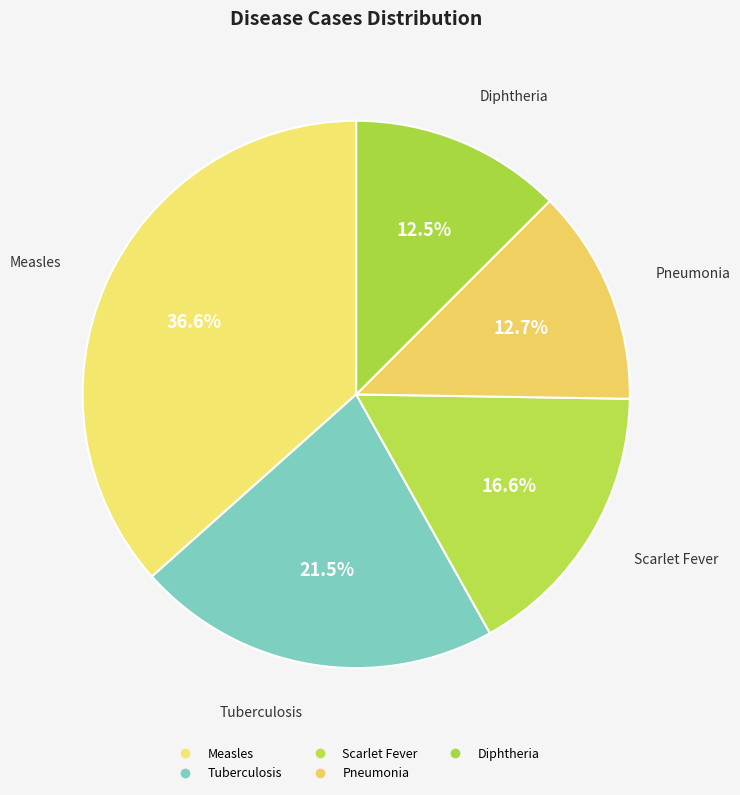

Combined, what portion of the pie is Tuberculosis and Pneumonia?

34.3%